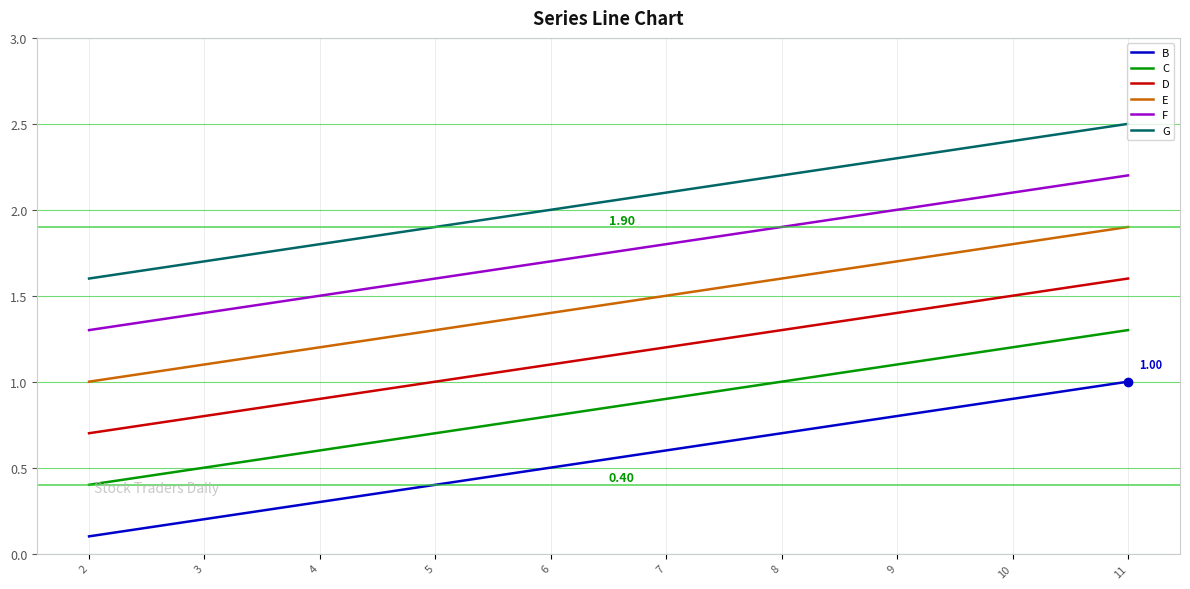

At which category does the chart reach its minimum across all series?

2